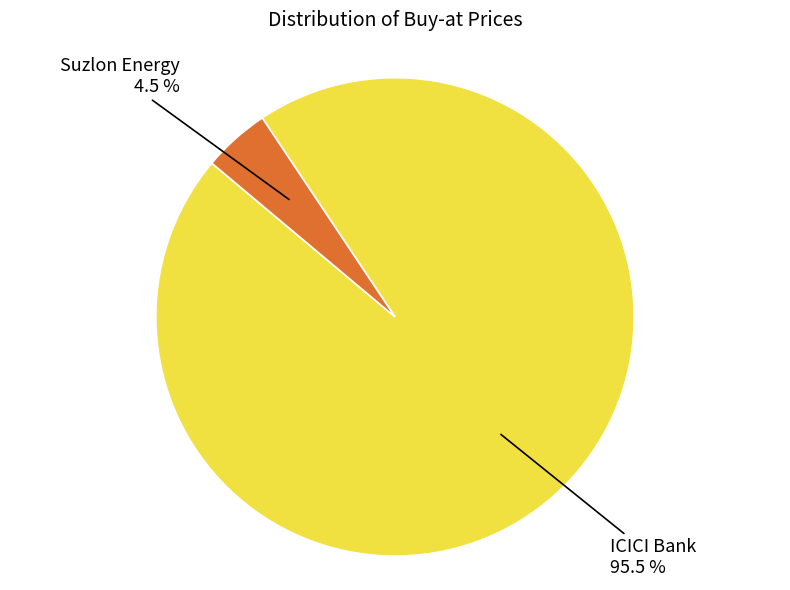

Which category has the biggest portion of the pie?

ICICI Bank